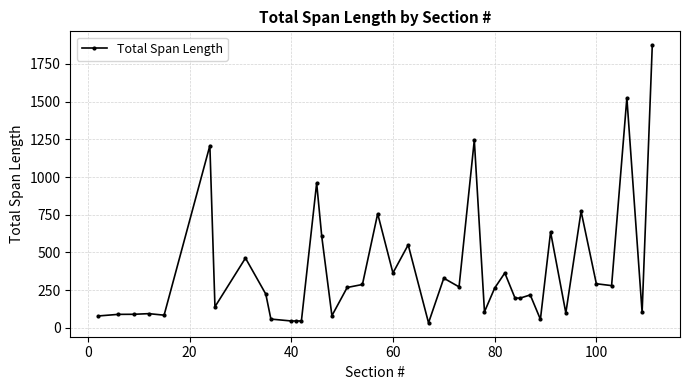

True or false: the data has more than 2 interior local peaks.

True